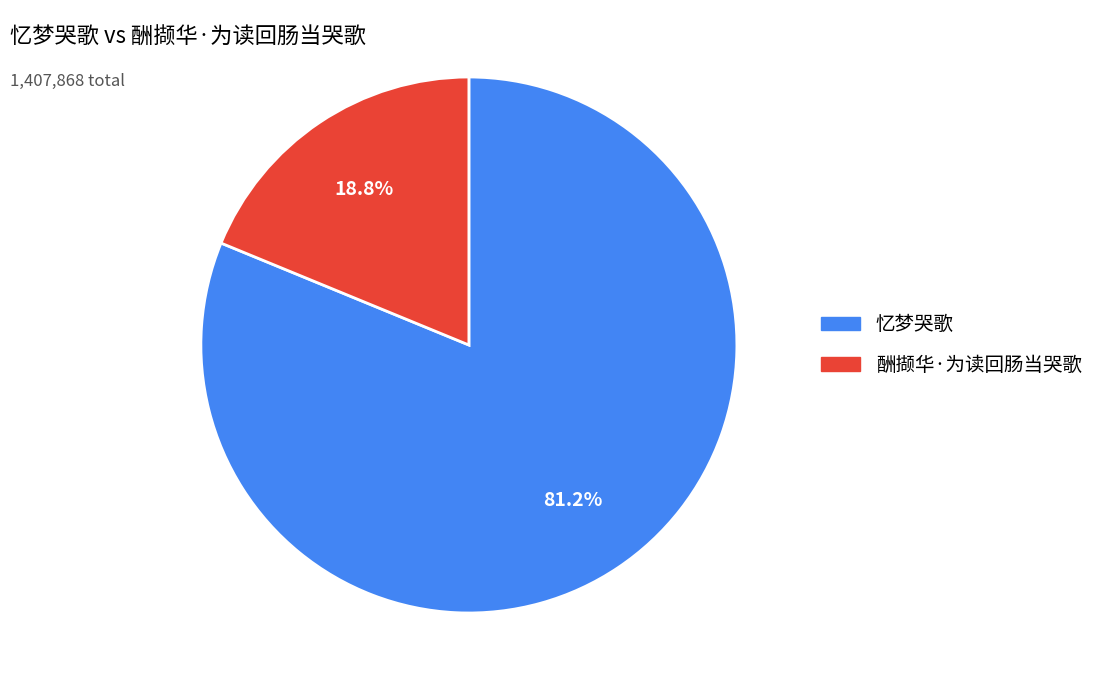

To the nearest percent, what percentage of the pie is 酬撷华·为读回肠当哭歌?

19%